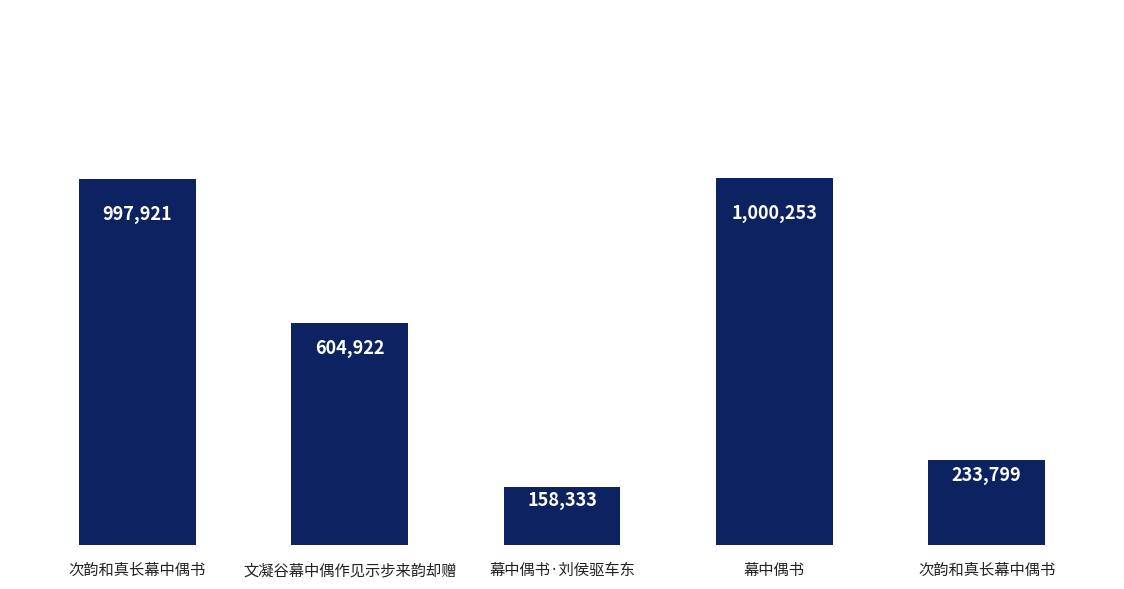

How many categories are shown in the chart?

5